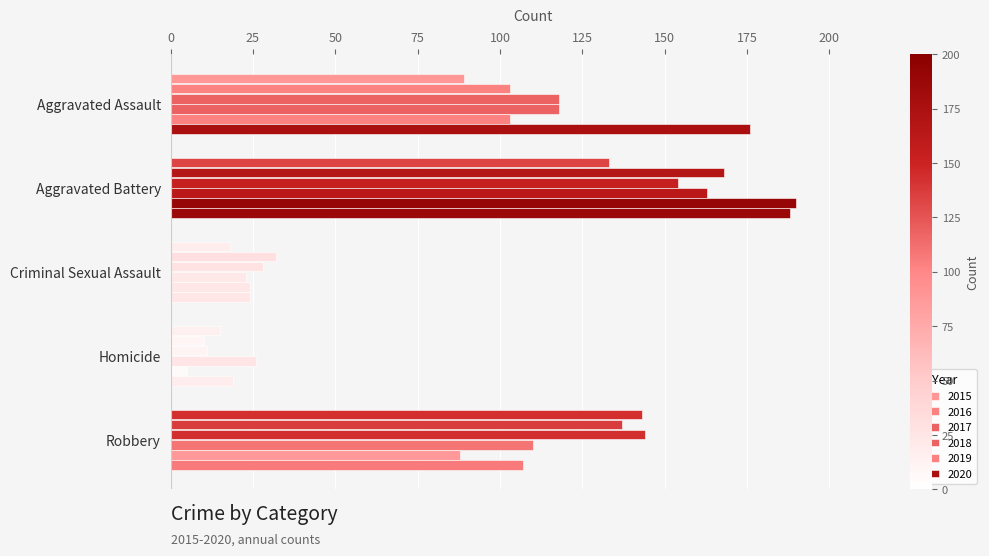

How many data points does each series have?

5